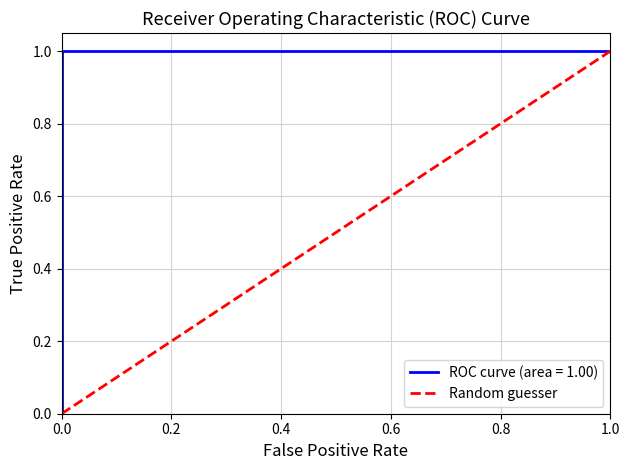

Reading left to right, what are all the values shown in this chart?

0	1